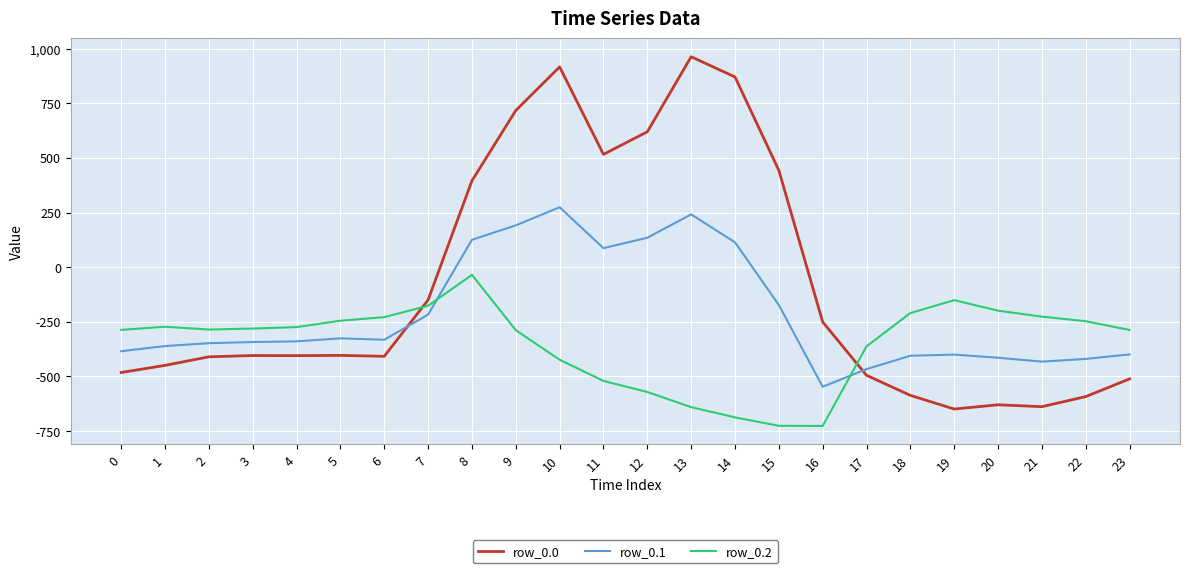

What is the sum of all row_0.0 values?

-2026.6